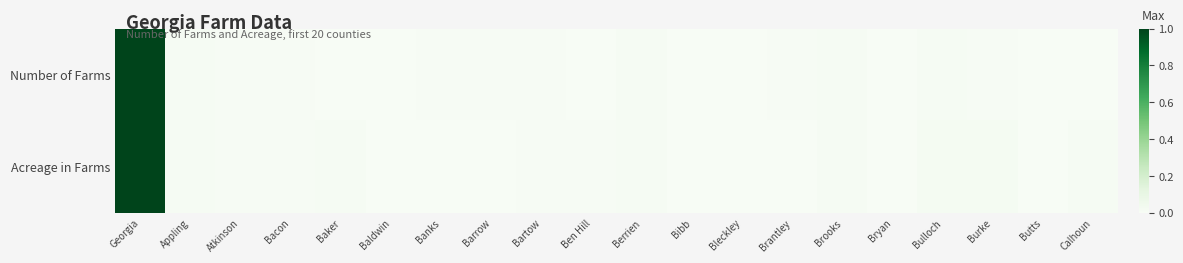

Reading left to right, transcribe all the data shown in this chart.

Number of Farms: Georgia=1.0	Appling=0.0	Atkinson=0.0	Bacon=0.0	Baker=0.0	Baldwin=0.0	Banks=0.0	Barrow=0.0	Bartow=0.0	Ben Hill=0.0	Berrien=0.0	Bibb=0.0	Bleckley=0.0	Brantley=0.0	Brooks=0.0	Bryan=0.0	Bulloch=0.0	Burke=0.0	Butts=0.0	Calhoun=0.0
Acreage in Farms: Georgia=1.0	Appling=0.0	Atkinson=0.0	Bacon=0.0	Baker=0.0	Baldwin=0.0	Banks=0.0	Barrow=0.0	Bartow=0.0	Ben Hill=0.0	Berrien=0.0	Bibb=0.0	Bleckley=0.0	Brantley=0.0	Brooks=0.0	Bryan=0.0	Bulloch=0.0	Burke=0.0	Butts=0.0	Calhoun=0.0